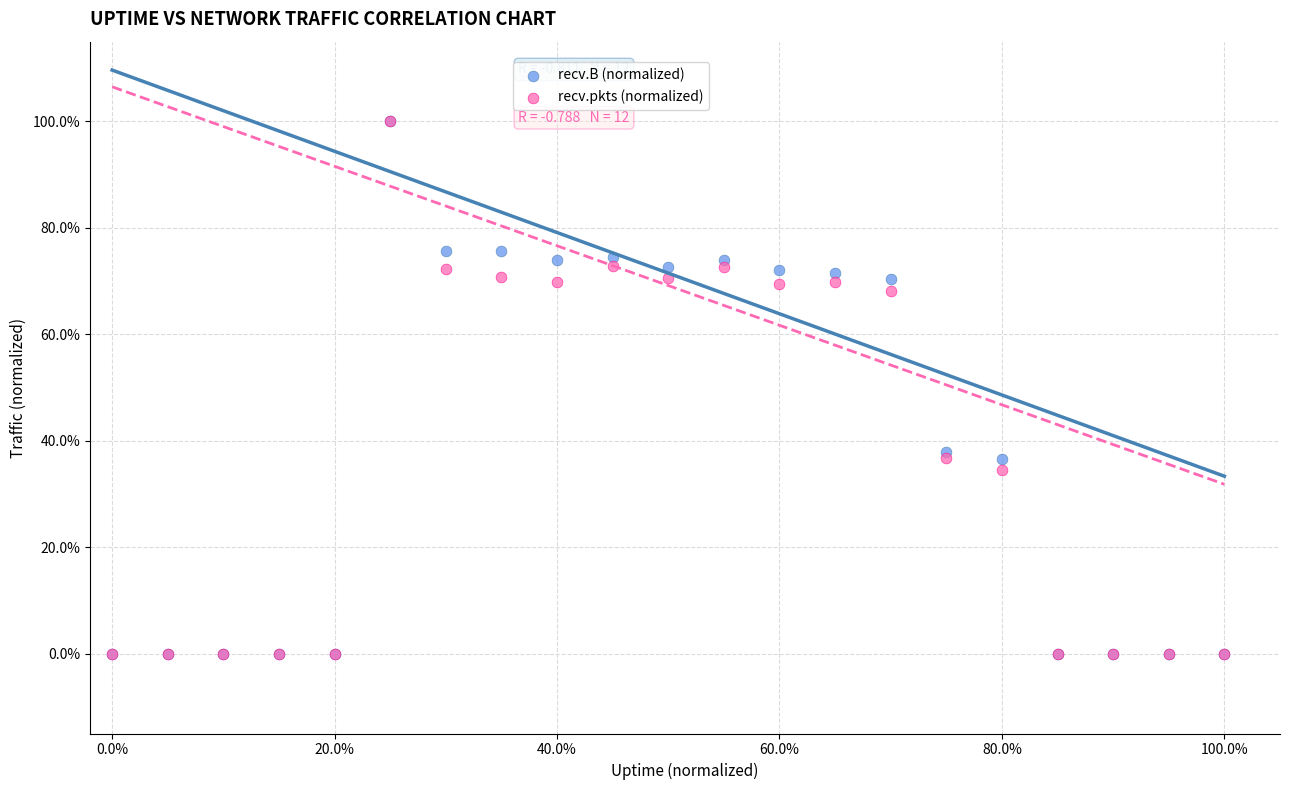

What are all the series names shown in the legend?

recv.B (normalized), recv.pkts (normalized)